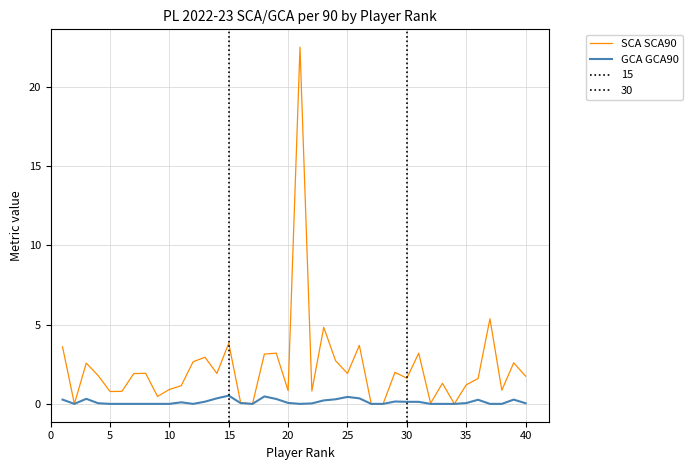

What is the average value of the SCA SCA90 series?

2.3